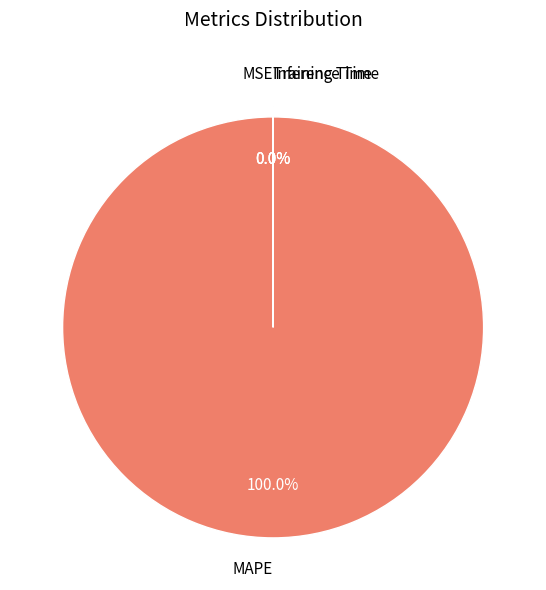

What percentage is the MAPE slice, to the nearest percent?

100%